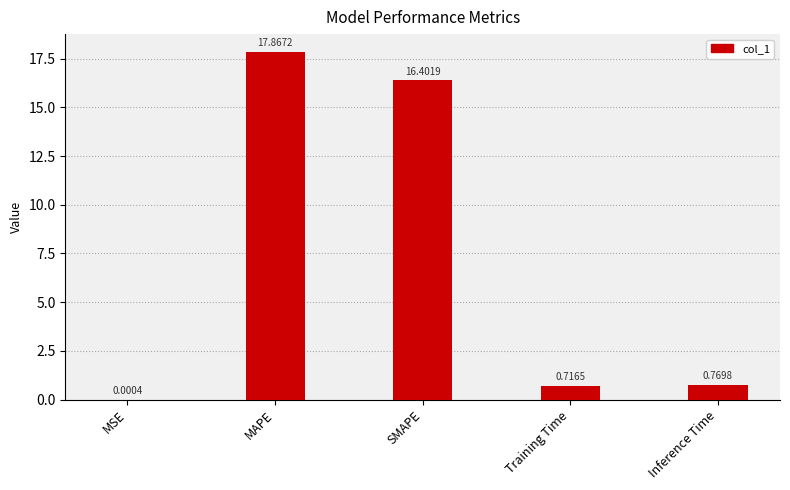

What is the sum of all values?

35.8